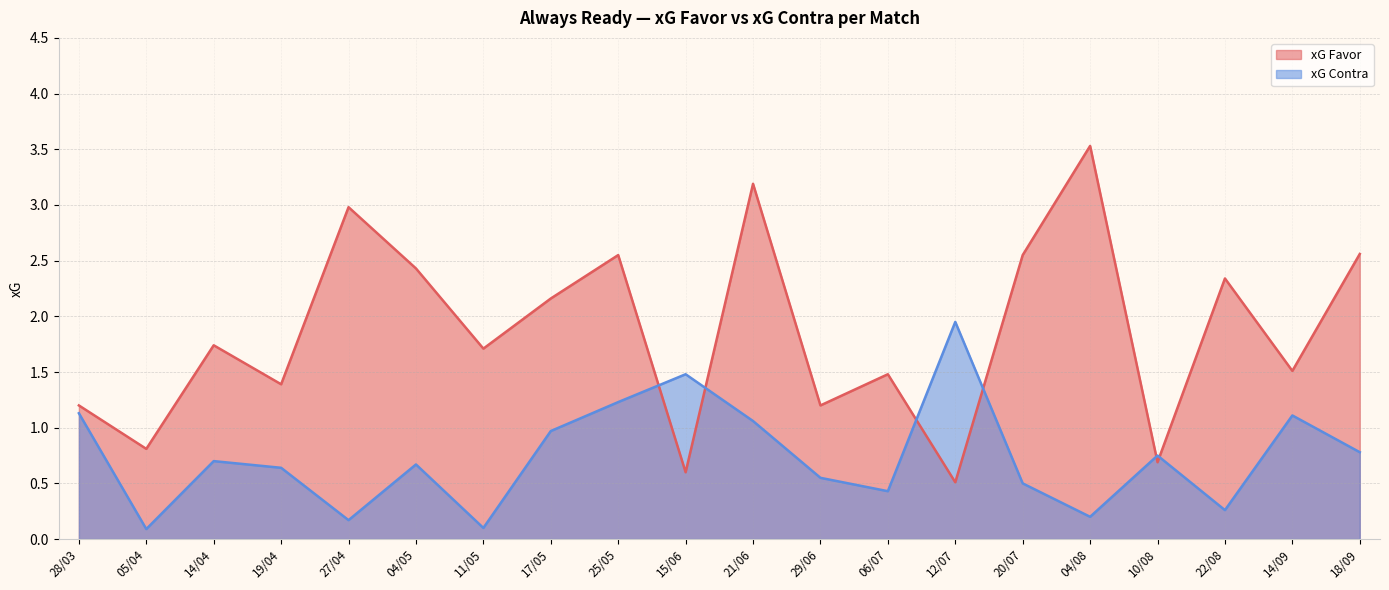

What is the label of the 17th point from the left?

10/08